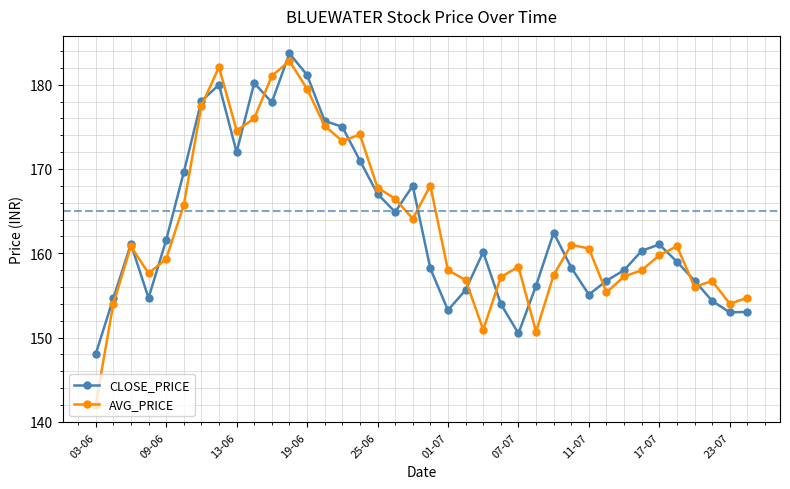

Which series has the largest range (max minus min)?

AVG_PRICE